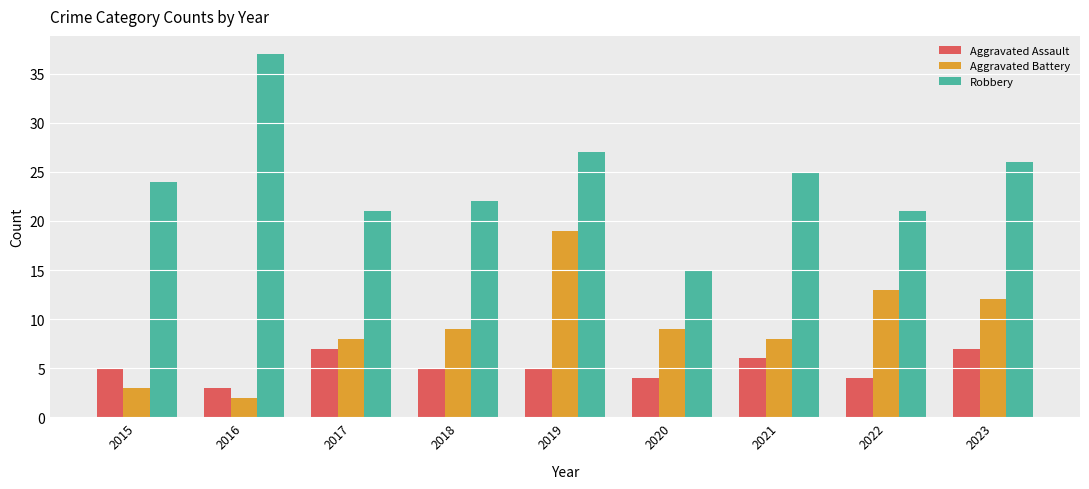

Which series has the largest total across all categories?

Robbery